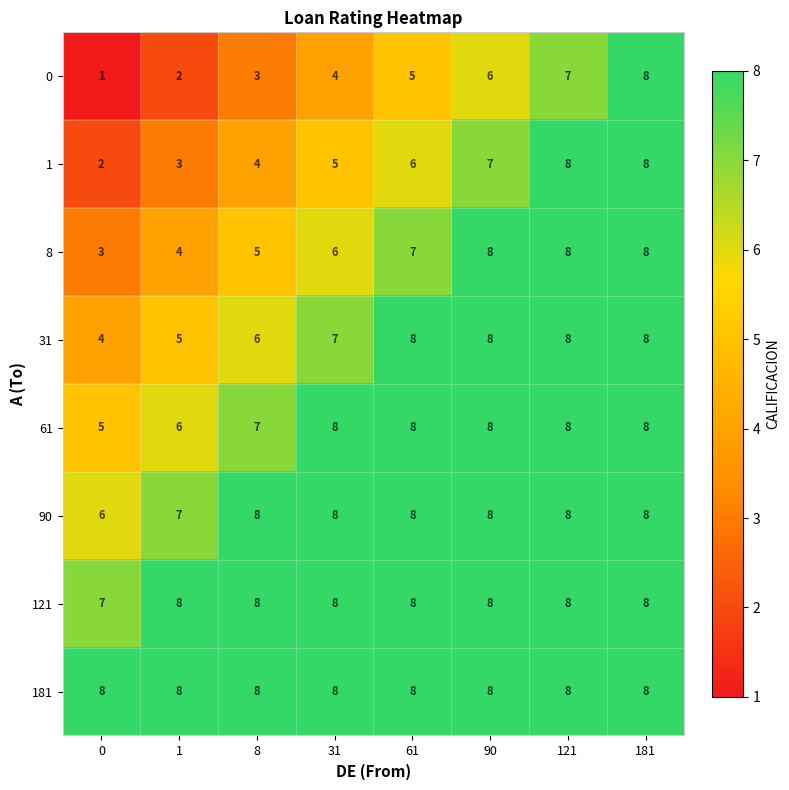

The value of 181 at 1 is 8. True or false?

True